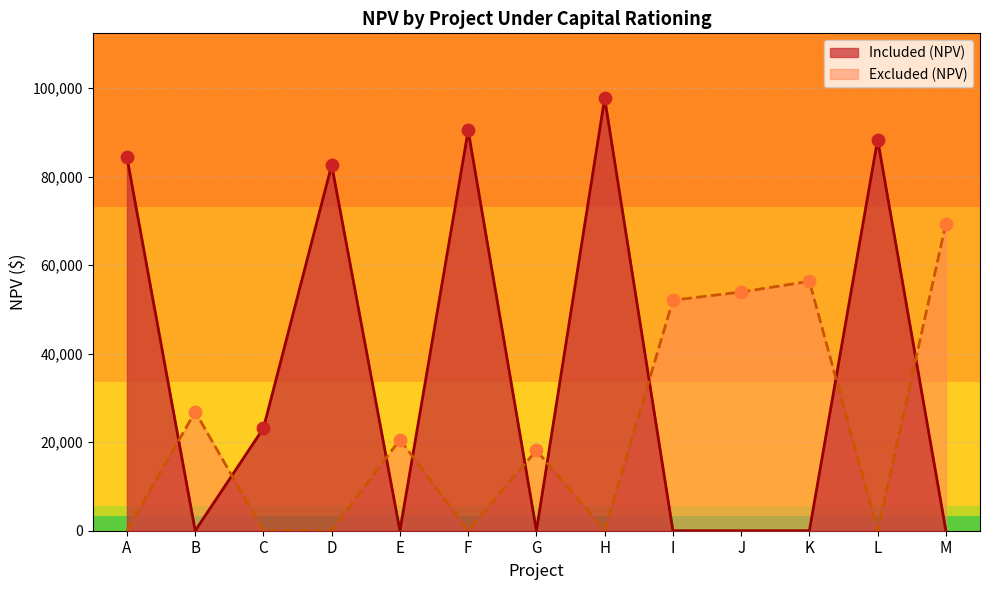

Which series has the largest range (max minus min)?

Included (NPV)